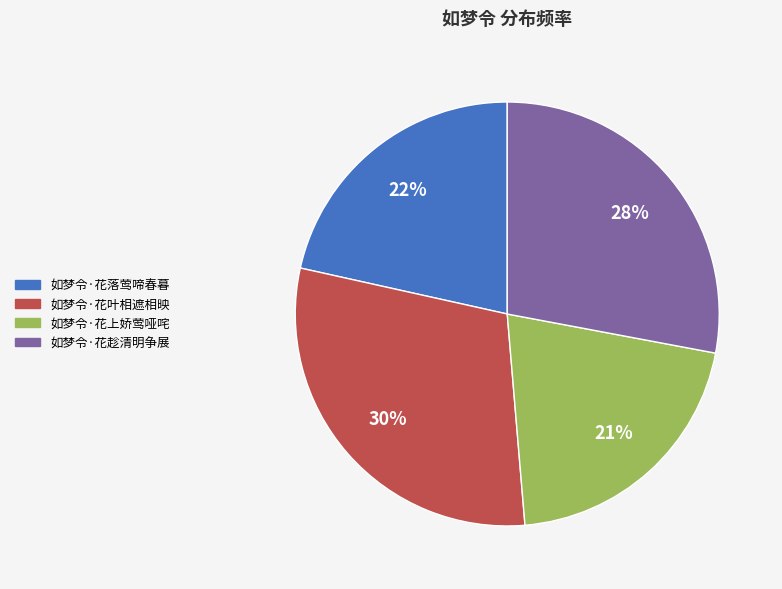

True or false: 如梦令·花上娇莺哑咤 accounts for 27% of the total.

False